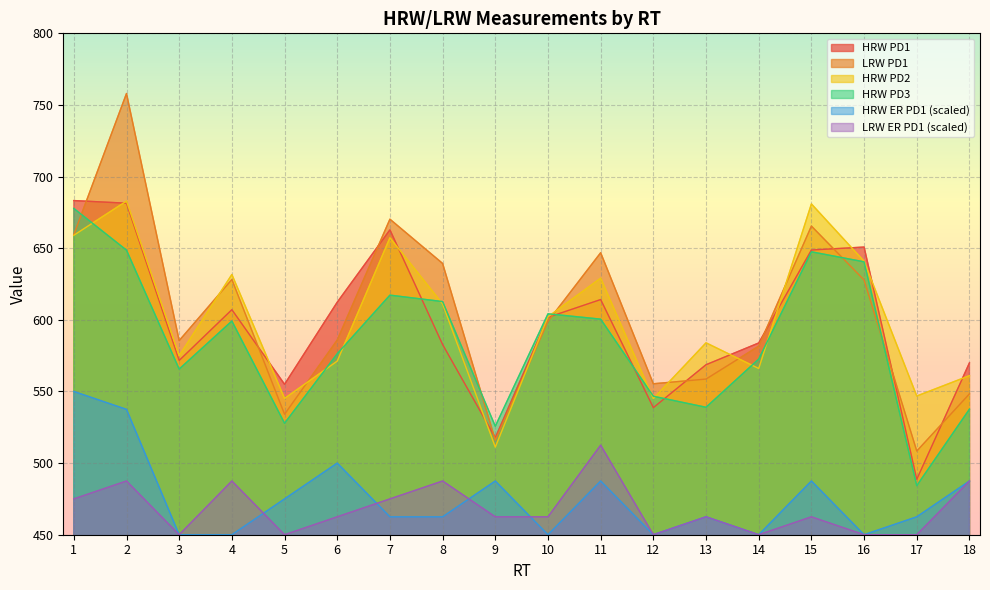

What are all the series names shown in the legend?

HRW PD1, LRW PD1, HRW PD2, HRW PD3, HRW ER PD1 (scaled), LRW ER PD1 (scaled)